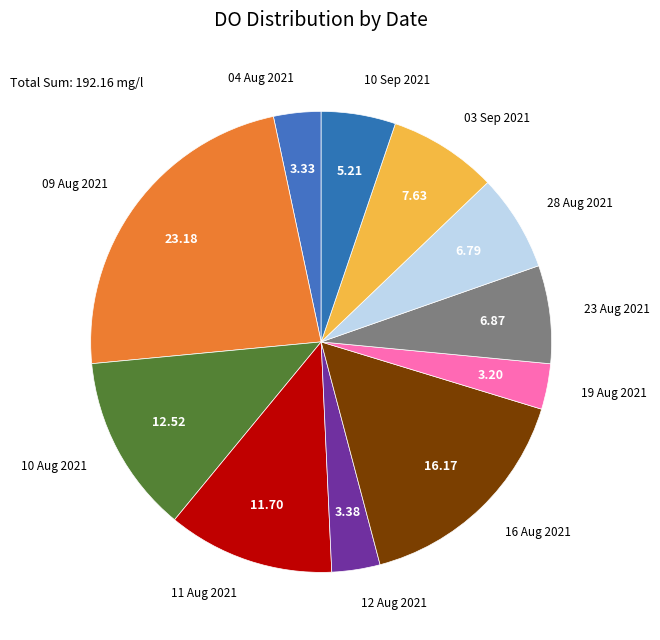

Which has a higher value, 28 Aug 2021 or 11 Aug 2021?

11 Aug 2021